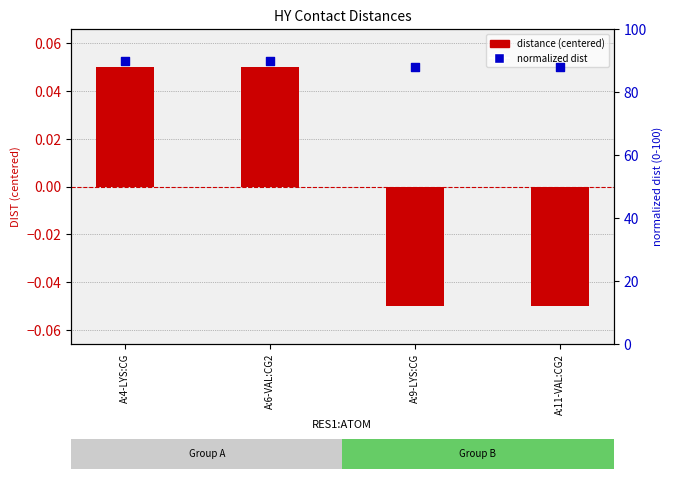

Which series reaches the maximum Y coordinate?

normalized dist